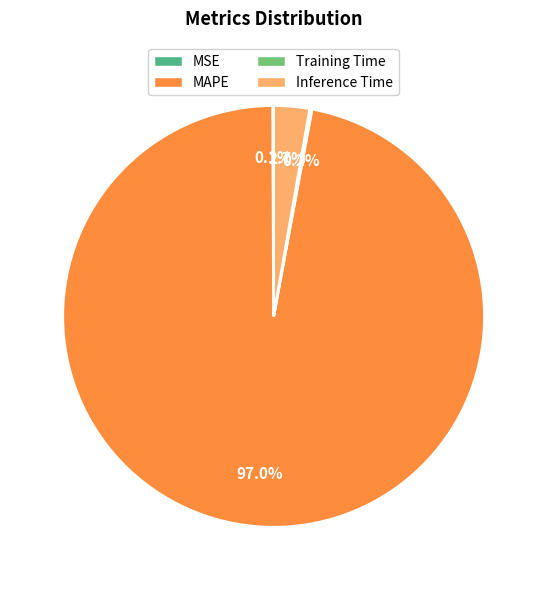

Which slice is the largest?

MAPE